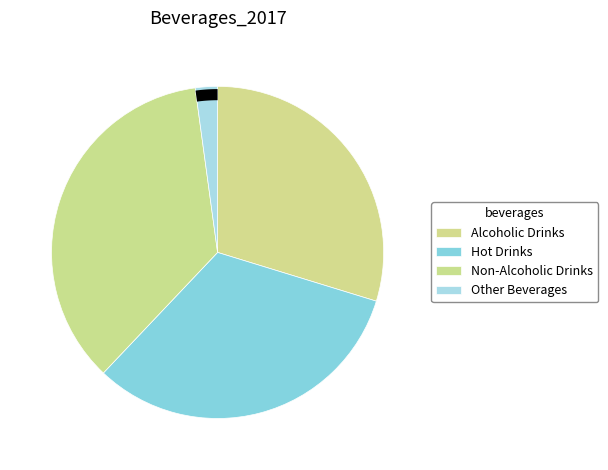

Does Non-Alcoholic Drinks represent more than half of the total?

No